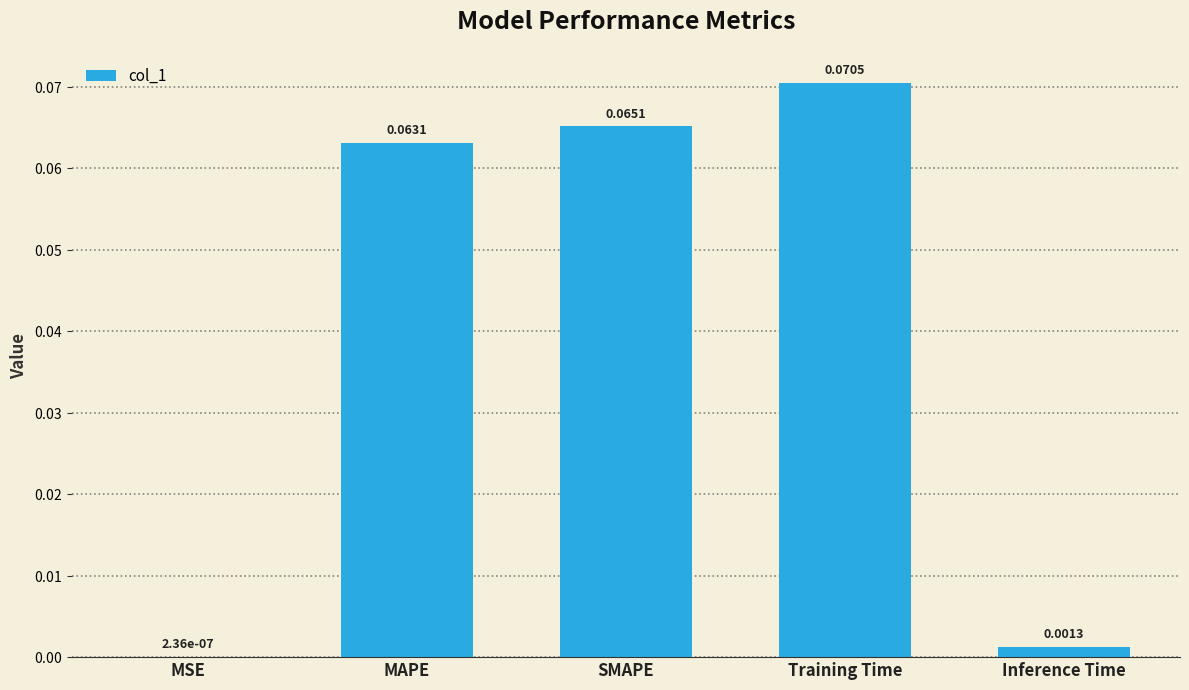

At which category does the chart reach its peak across all series?

Training Time